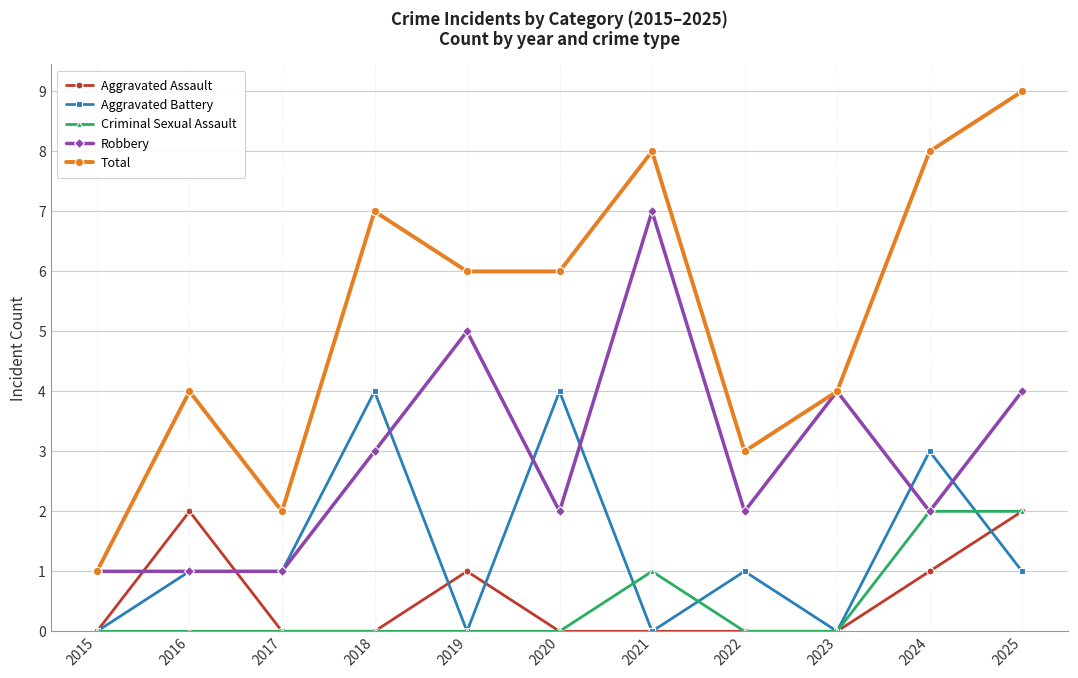

Between 2015 and 2018, which series saw the biggest shift?

Total